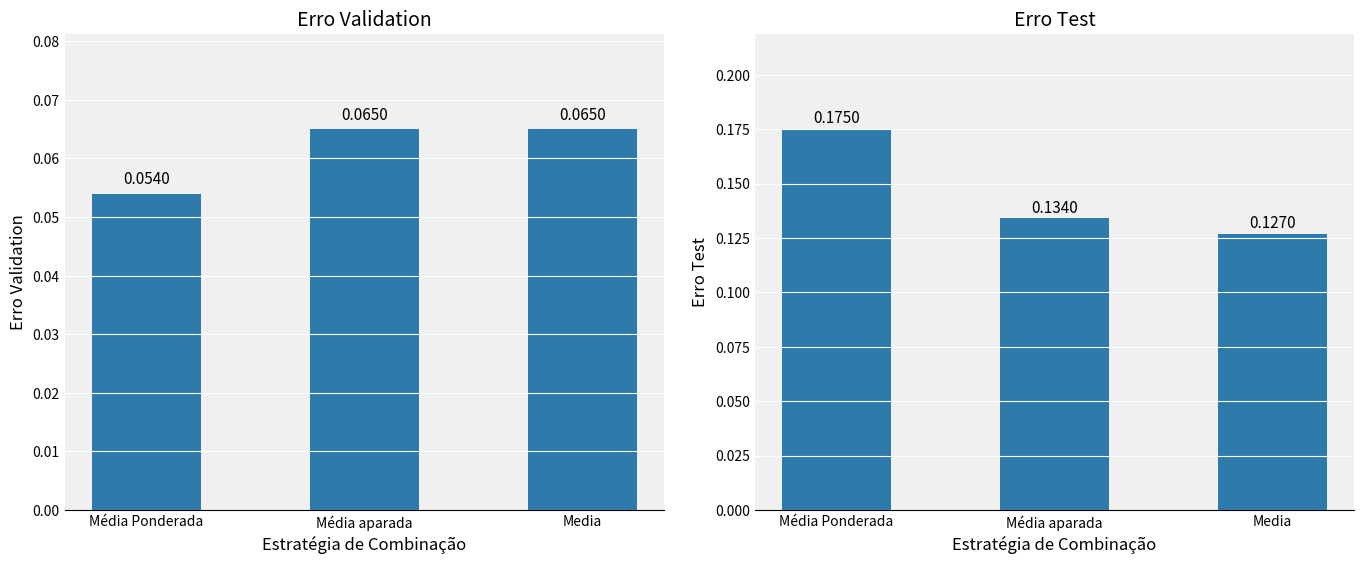

Does the chart contain any negative values?

No